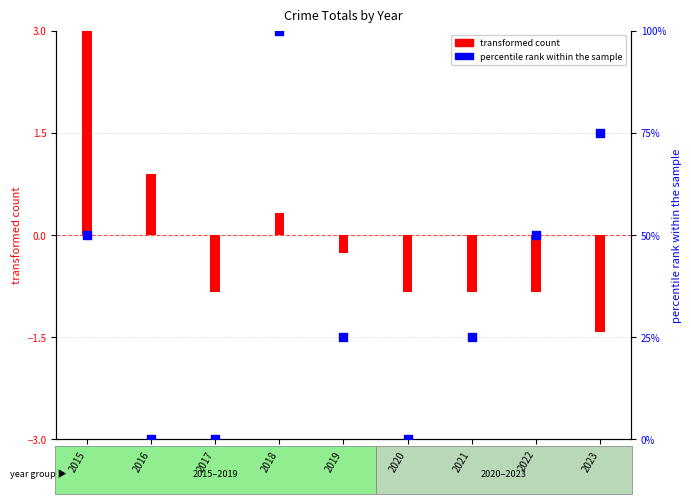

At which category is the sum across all series the highest?

2018